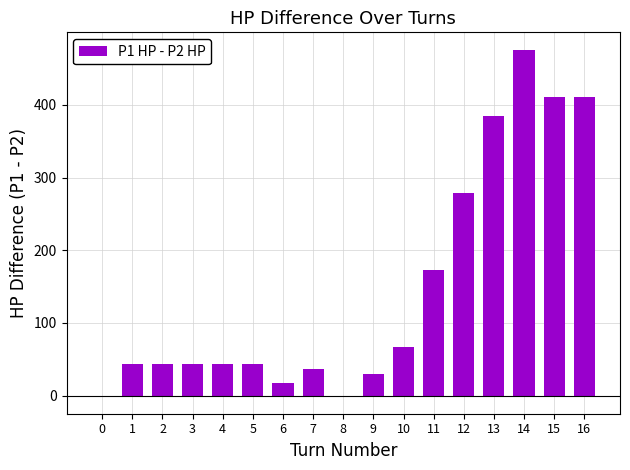

At which category does the chart reach its peak across all series?

14